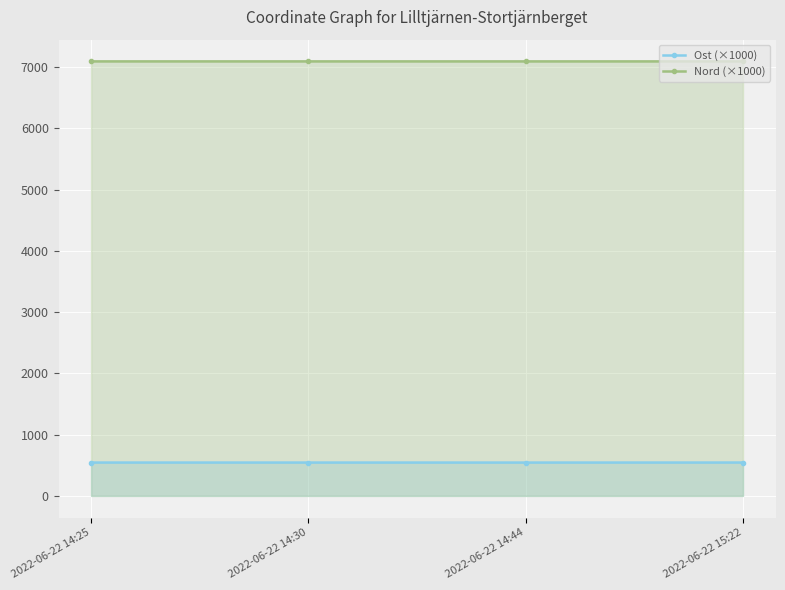

True or false: Nord (×1000) has a value of 10417.1 at 2022-06-22 14:25.

False